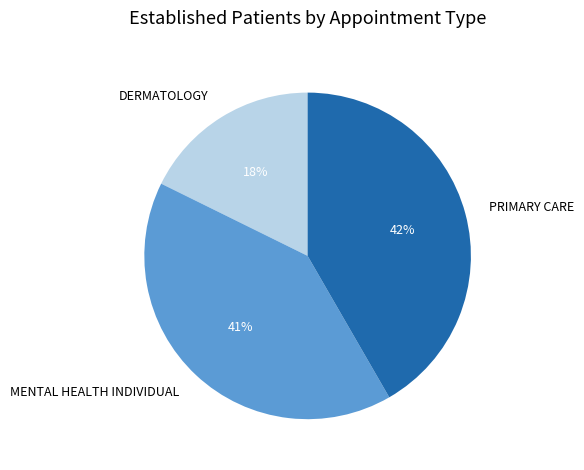

Does DERMATOLOGY represent more than half of the total?

No